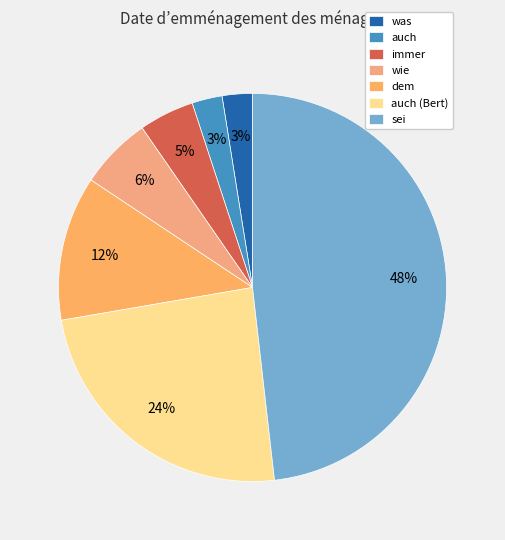

Is it true that auch (Bert) is 24% of the pie?

True